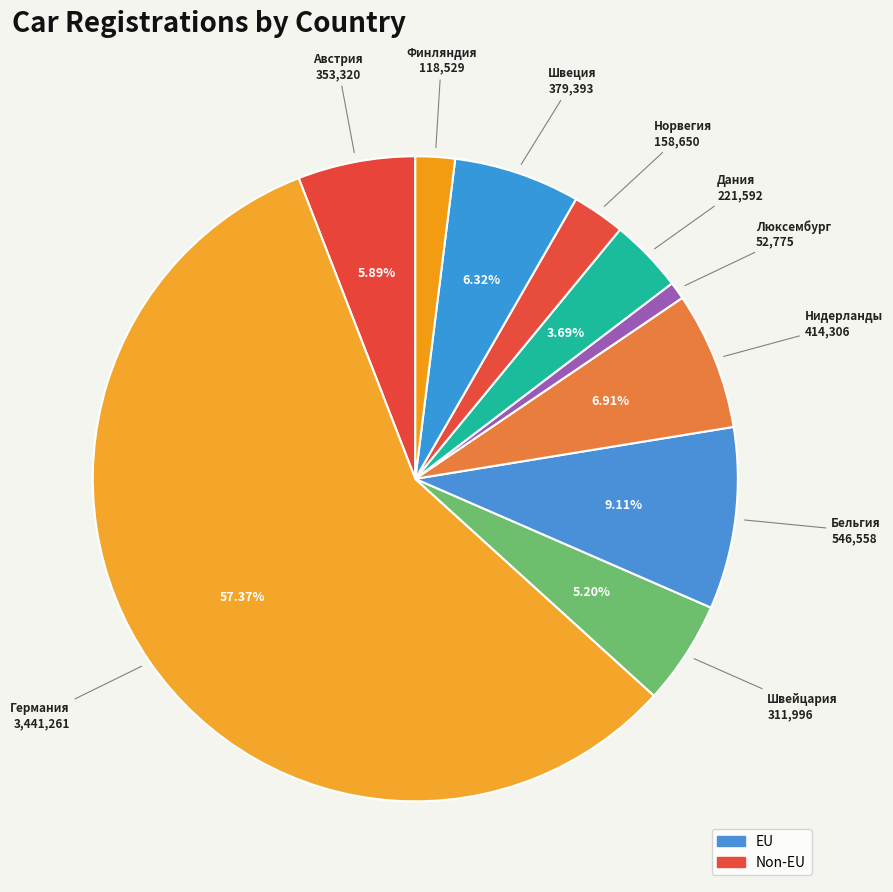

Count the number of slices in the pie.

10